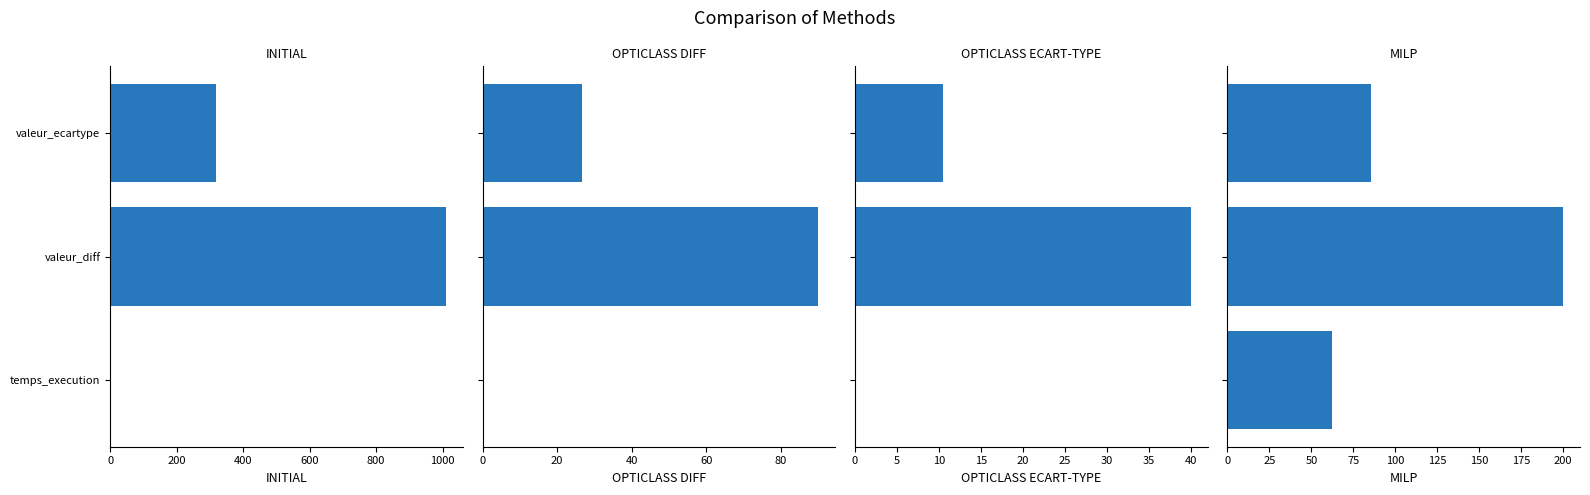

What is the value of the MILP bar at the 2nd from the left?

200.0